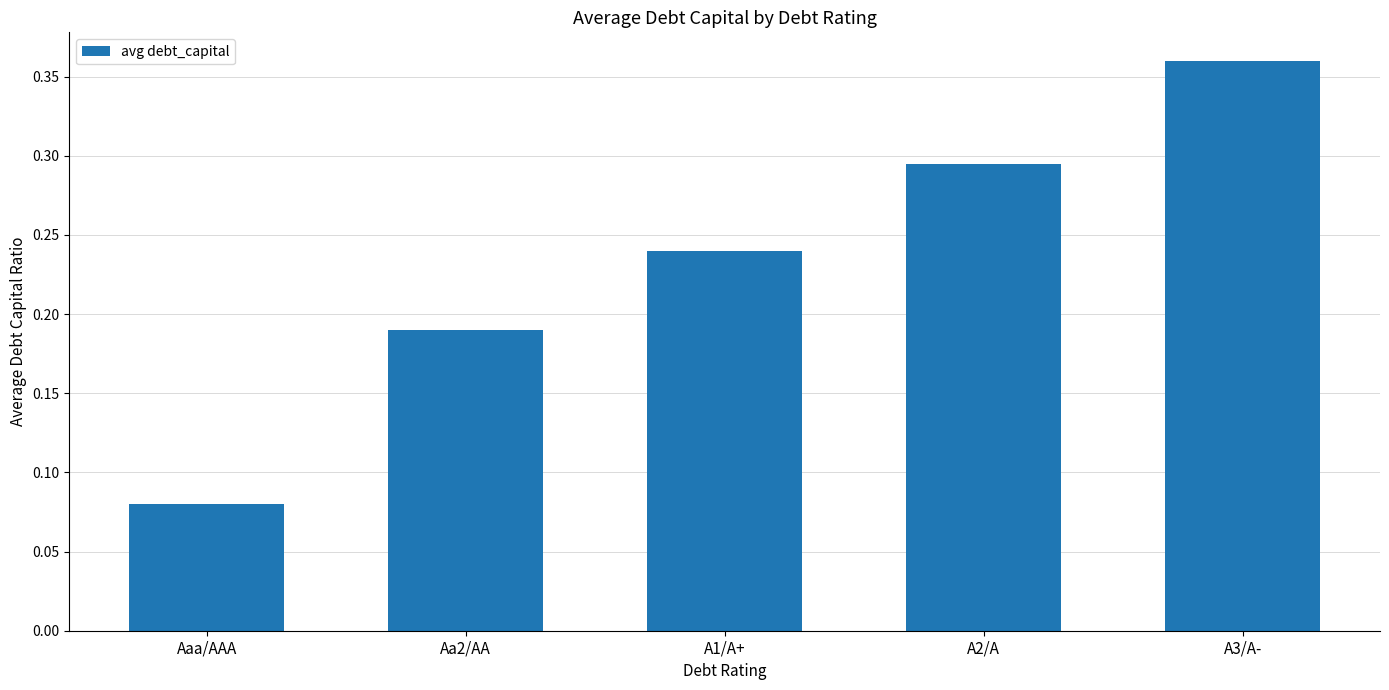

At which category does the chart reach its minimum across all series?

Aaa/AAA